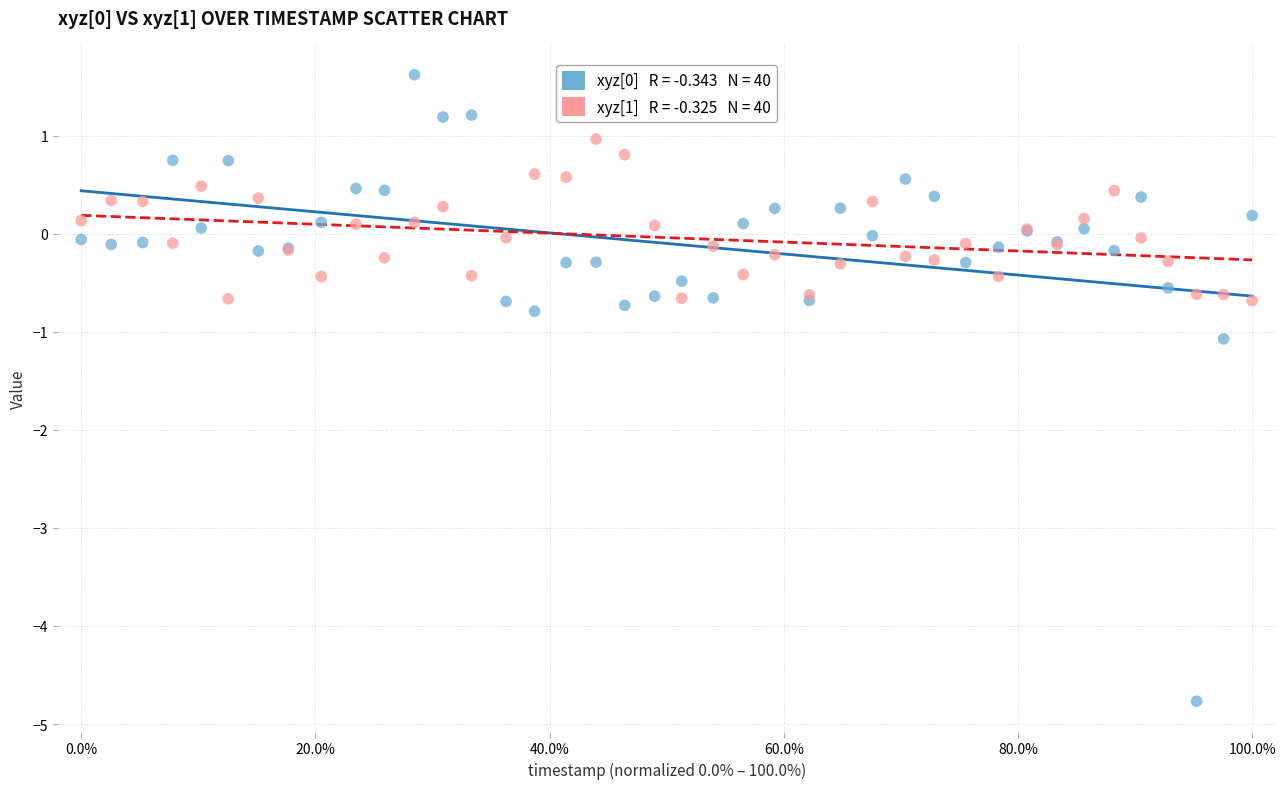

Across all series, what Y value is closest to -1?

-1.1